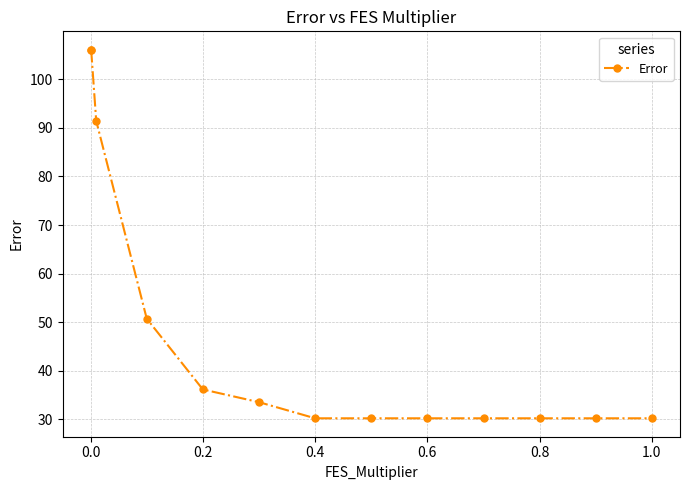

What is the value of the 10th point from the left?

30.2